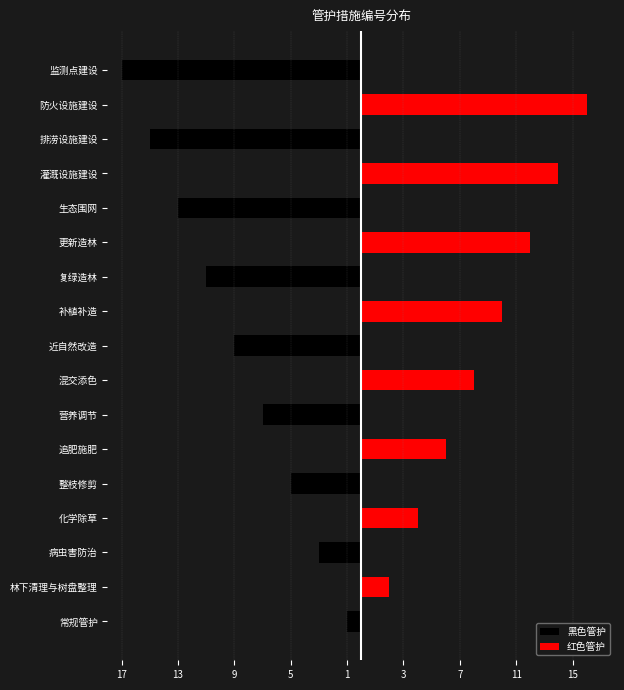

How many data points does each series have?

17